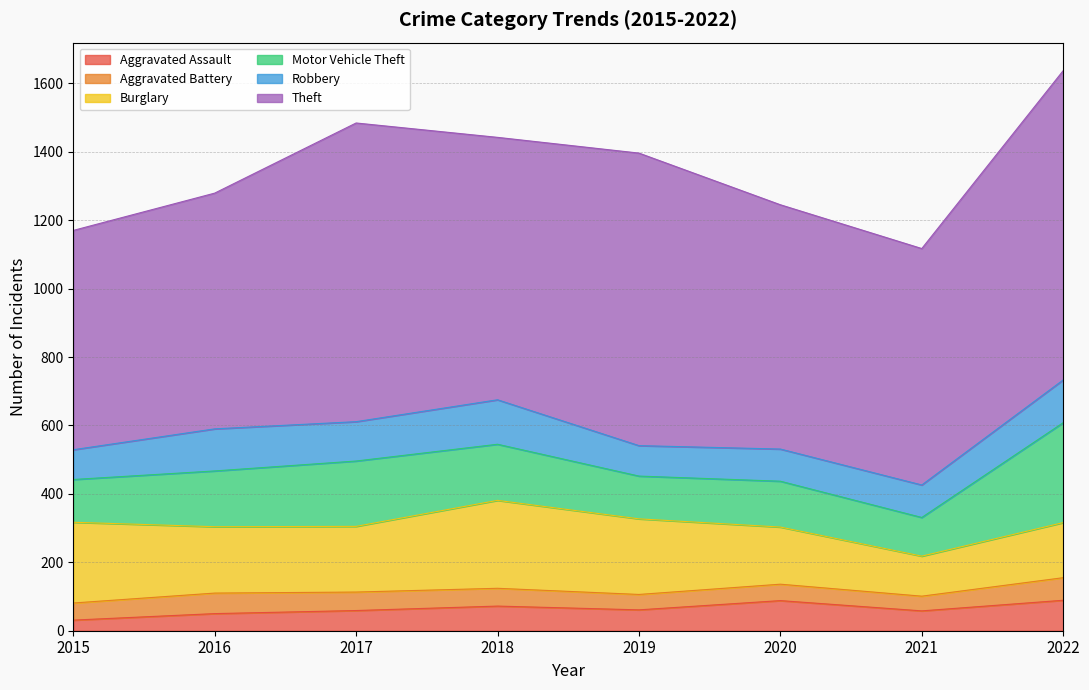

What is the value of the Aggravated Assault point at the 1st from the left?

31